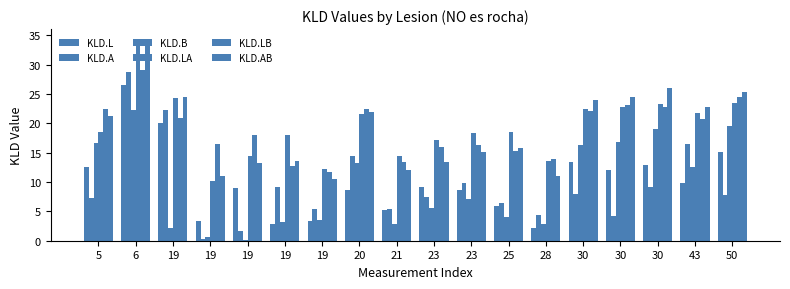

How many categories are shown in the chart?

18